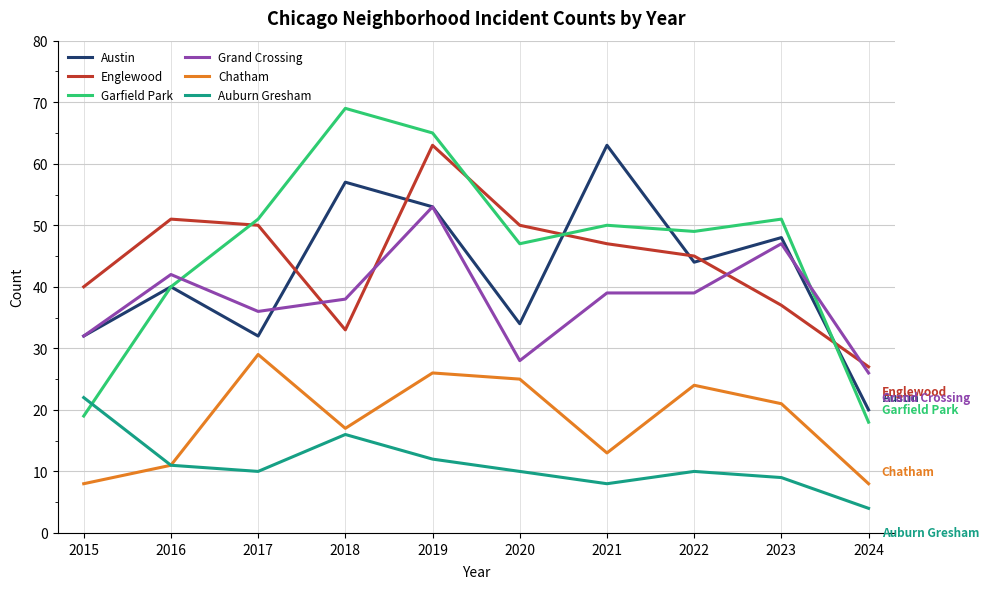

True or false: Garfield Park has a value of 49 at 2022.

True